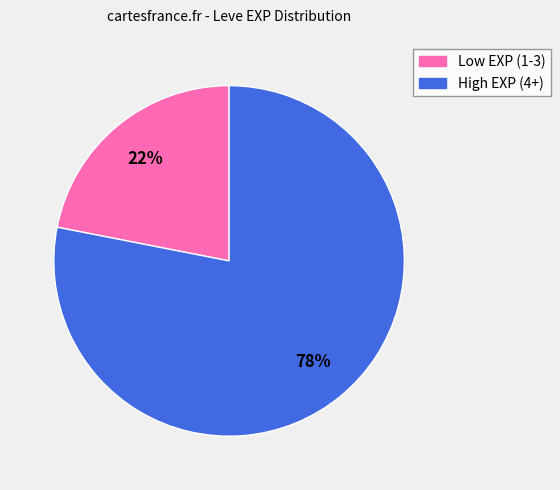

Between High EXP (4+) and Low EXP (1-3), which is larger?

High EXP (4+)